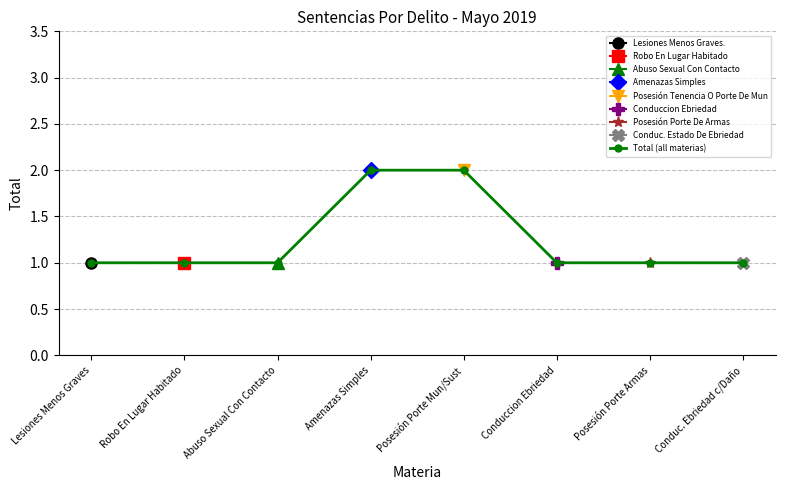

Rank the categories by value from highest to lowest.

Amenazas Simples, Posesión Porte Mun/Sust, Lesiones Menos Graves, Robo En Lugar Habitado, Abuso Sexual Con Contacto, Conduccion Ebriedad, Posesión Porte Armas, Conduc. Ebriedad c/Daño